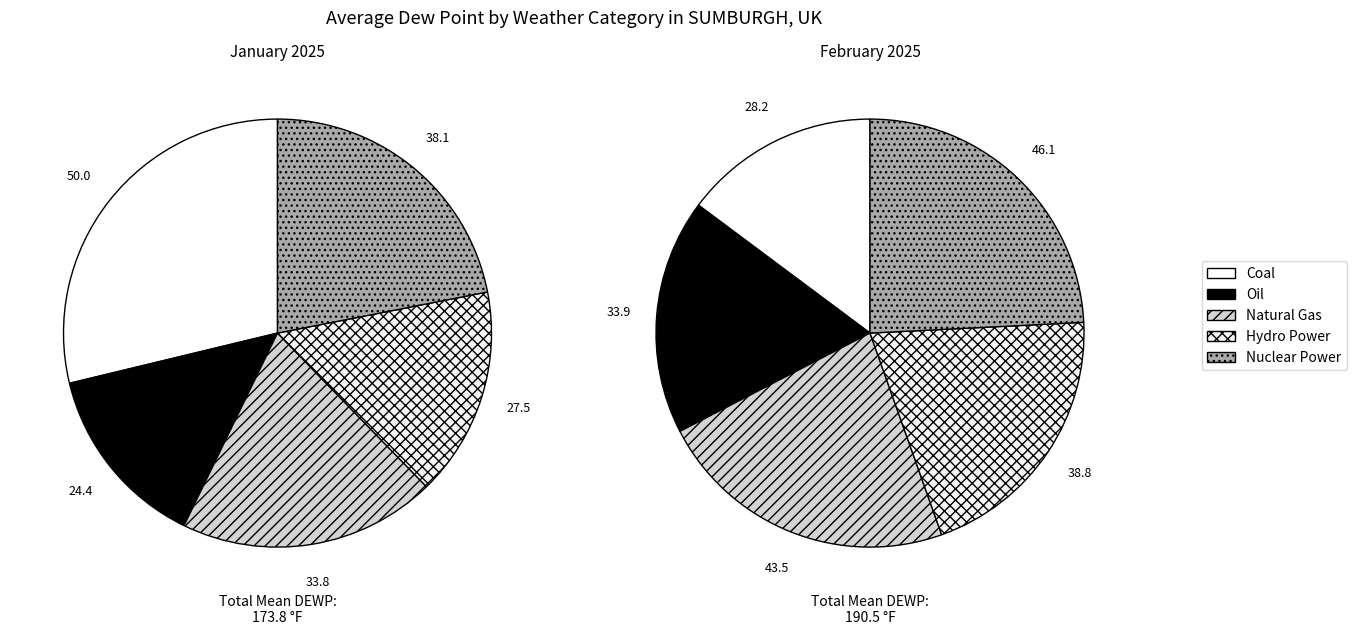

Which series changed the most between 0 and 1?

Coal